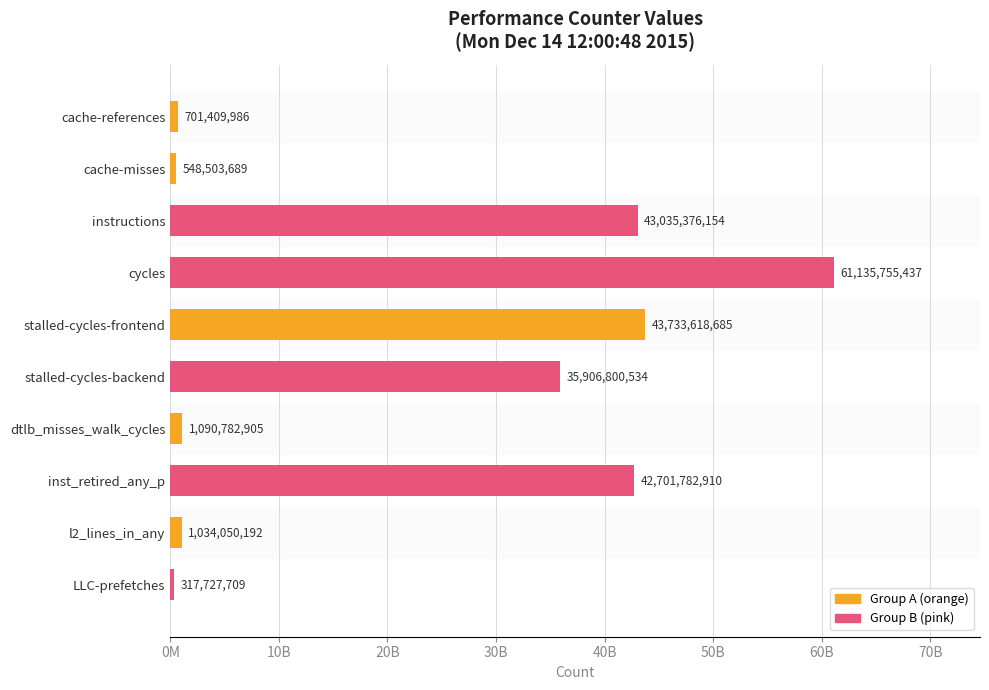

Does the chart contain any negative values?

No